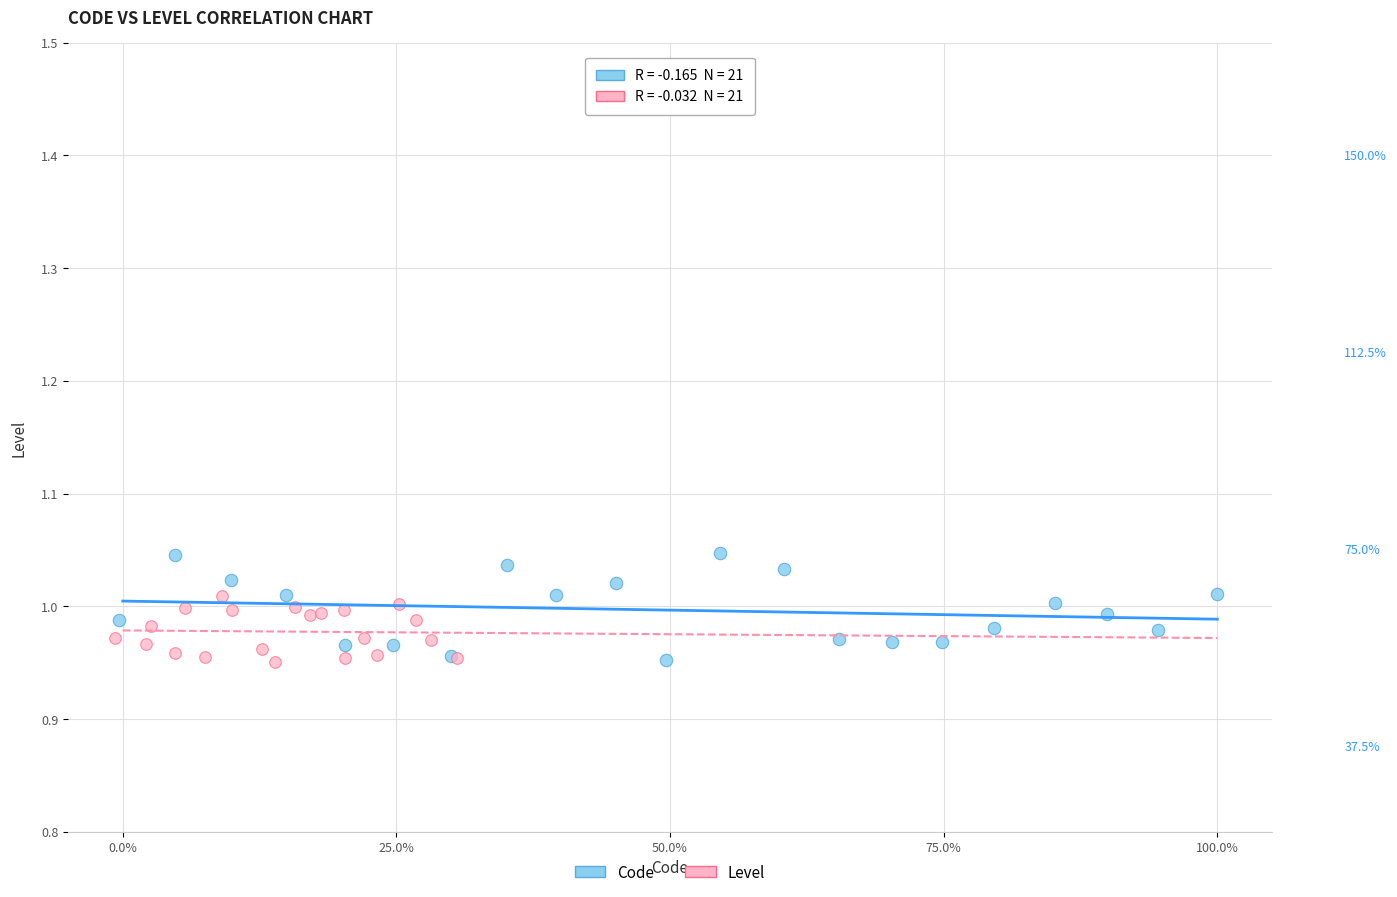

Which series contains the highest Y value?

Code